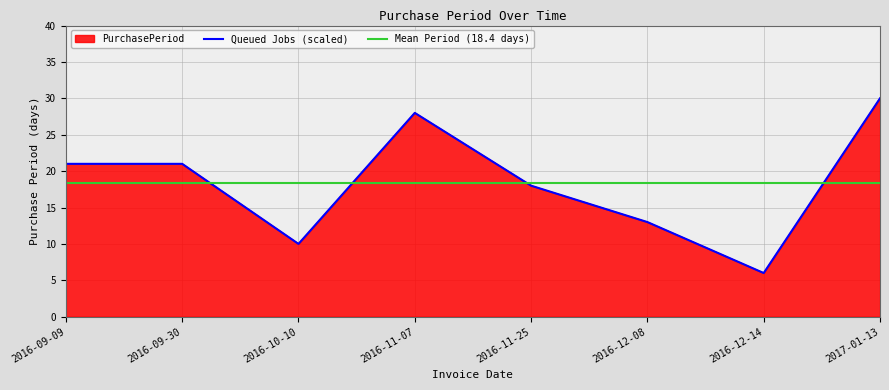

Rank the categories by value from highest to lowest.

2017-01-13, 2016-11-07, 2016-09-09, 2016-09-30, 2016-11-25, 2016-12-08, 2016-10-10, 2016-12-14